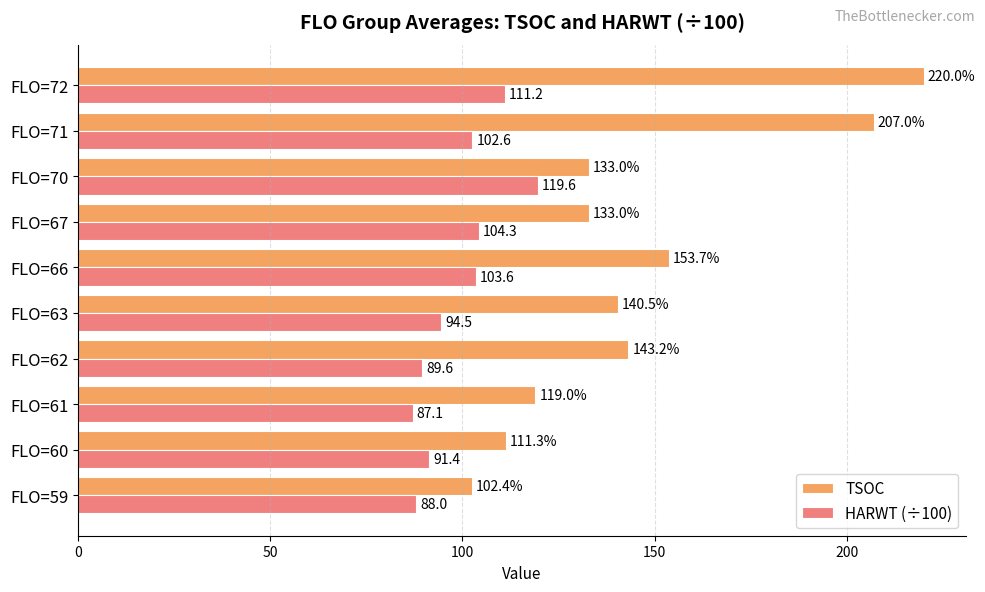

What is the difference between the maximum and minimum values in the HARWT (÷100) series?

32.5